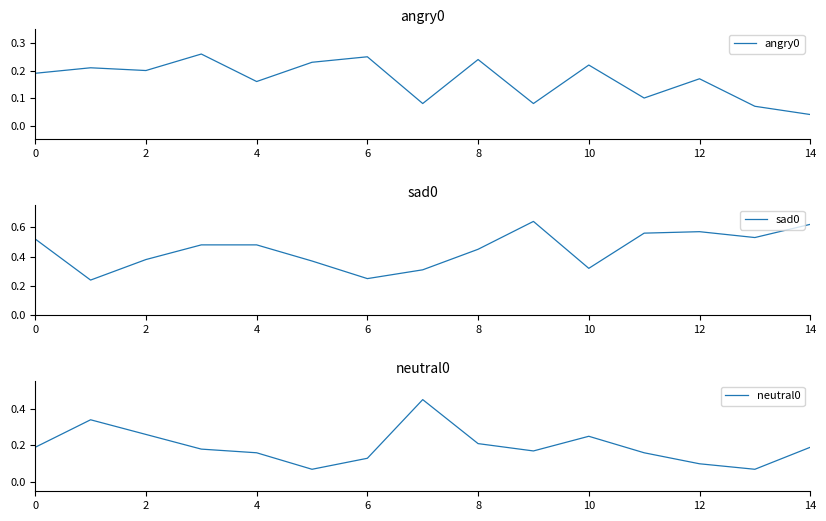

How many series are shown in this chart?

3